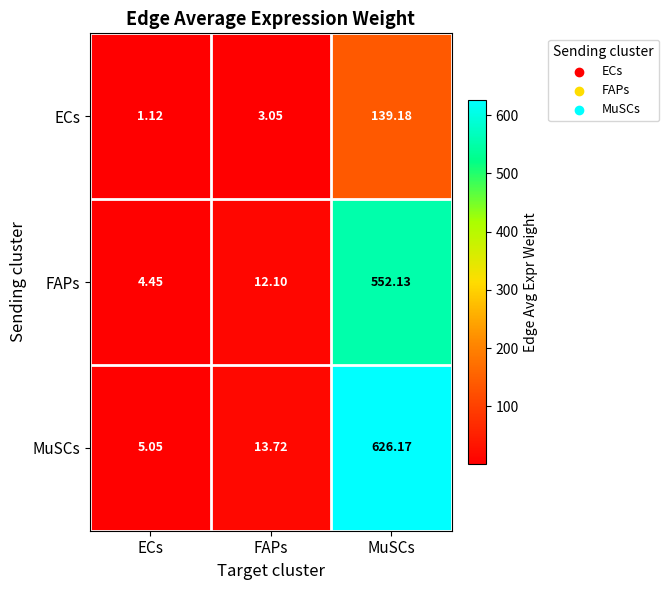

Rank the categories by ECs value from lowest to highest.

ECs, FAPs, MuSCs